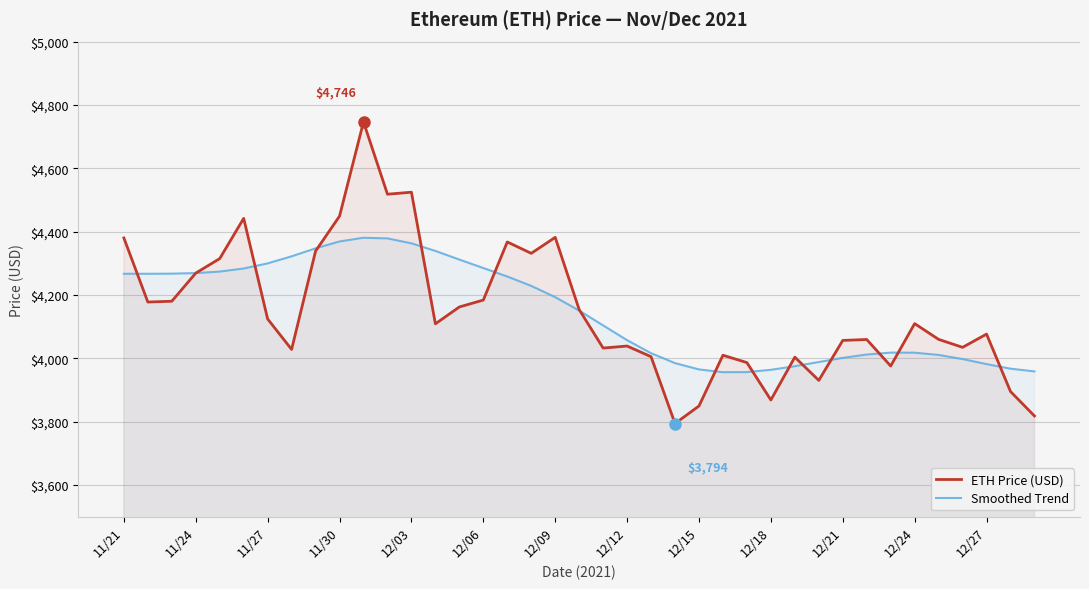

What is the sum of all ETH Price (USD) values?

161789.8